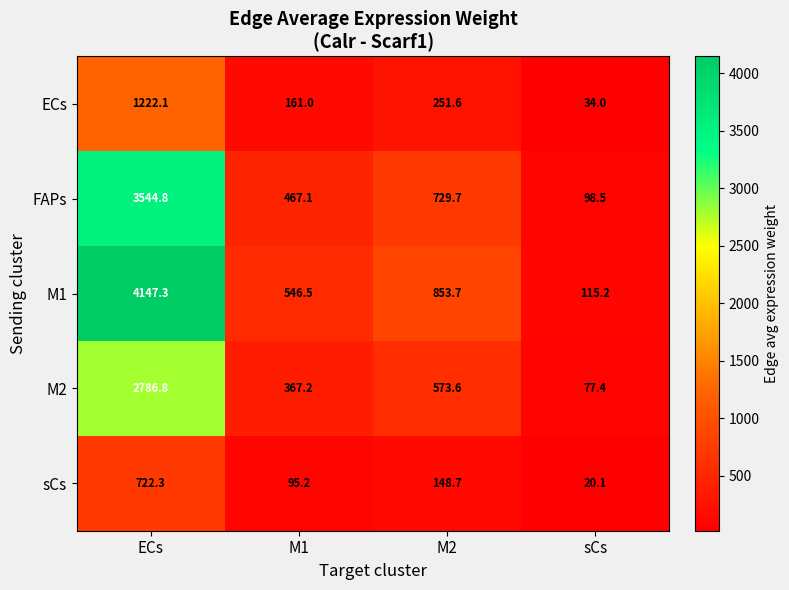

Between M2 and sCs, which series saw the biggest shift?

M1